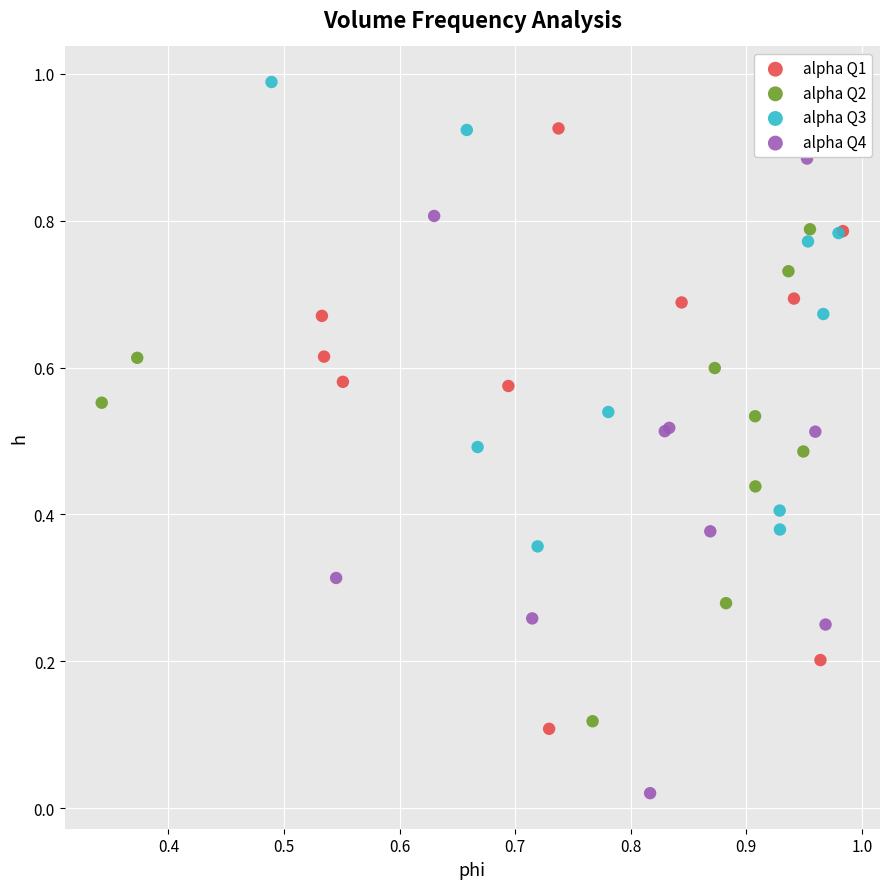

Which series contains the lowest Y value?

alpha Q4